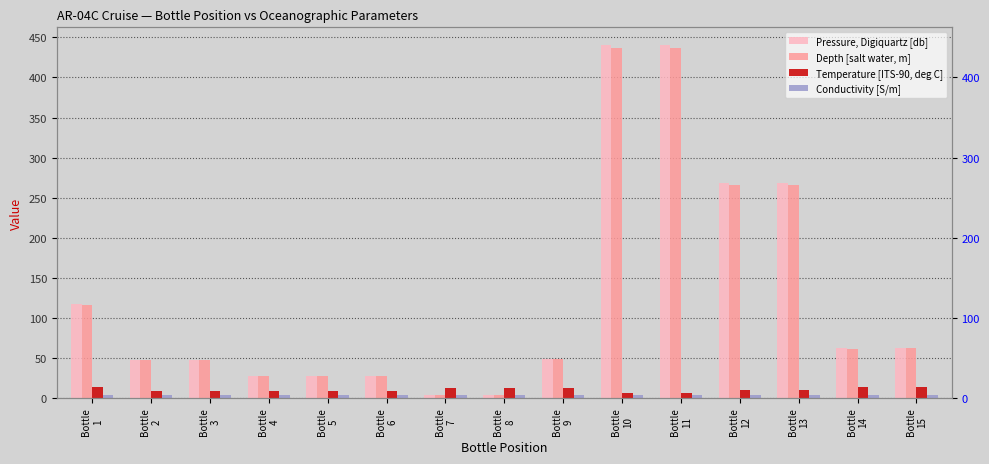

Where does the Temperature [ITS-90, deg C] series first go above 10?

Bottle
1